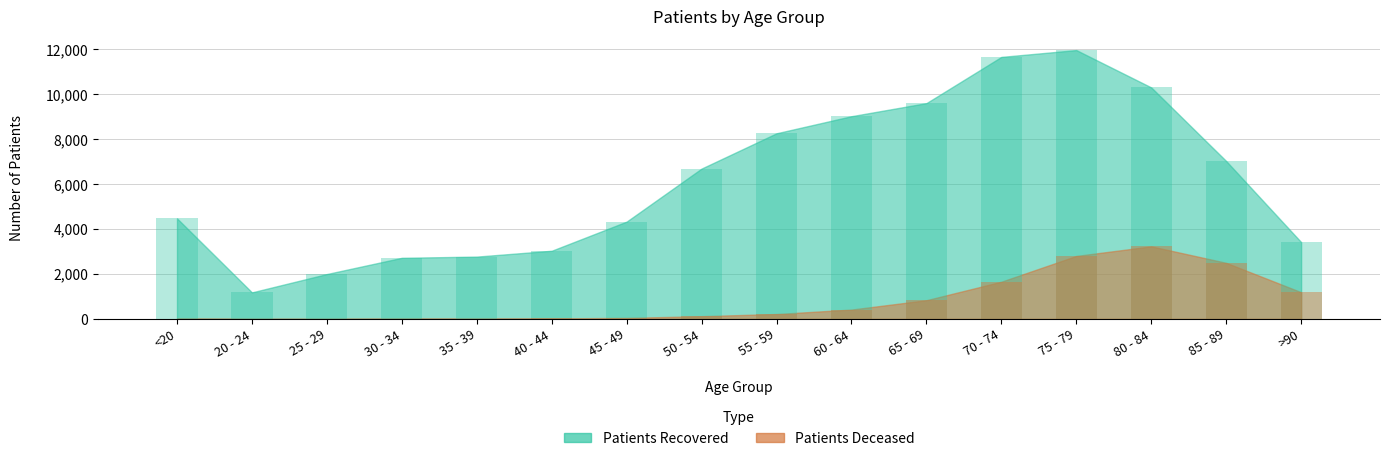

Reading left to right, what are all the values shown in this chart?

patients_deceased: <20=16	20 - 24=4	25 - 29=3	30 - 34=16	35 - 39=18	40 - 44=24	45 - 49=47	50 - 54=124	55 - 59=220	60 - 64=418	65 - 69=834	70 - 74=1657	75 - 79=2803	80 - 84=3229	85 - 89=2497	>90=1190
patients_recovered: <20=4476	20 - 24=1182	25 - 29=1998	30 - 34=2720	35 - 39=2774	40 - 44=3034	45 - 49=4331	50 - 54=6690	55 - 59=8259	60 - 64=9019	65 - 69=9601	70 - 74=11657	75 - 79=11960	80 - 84=10299	85 - 89=7026	>90=3420